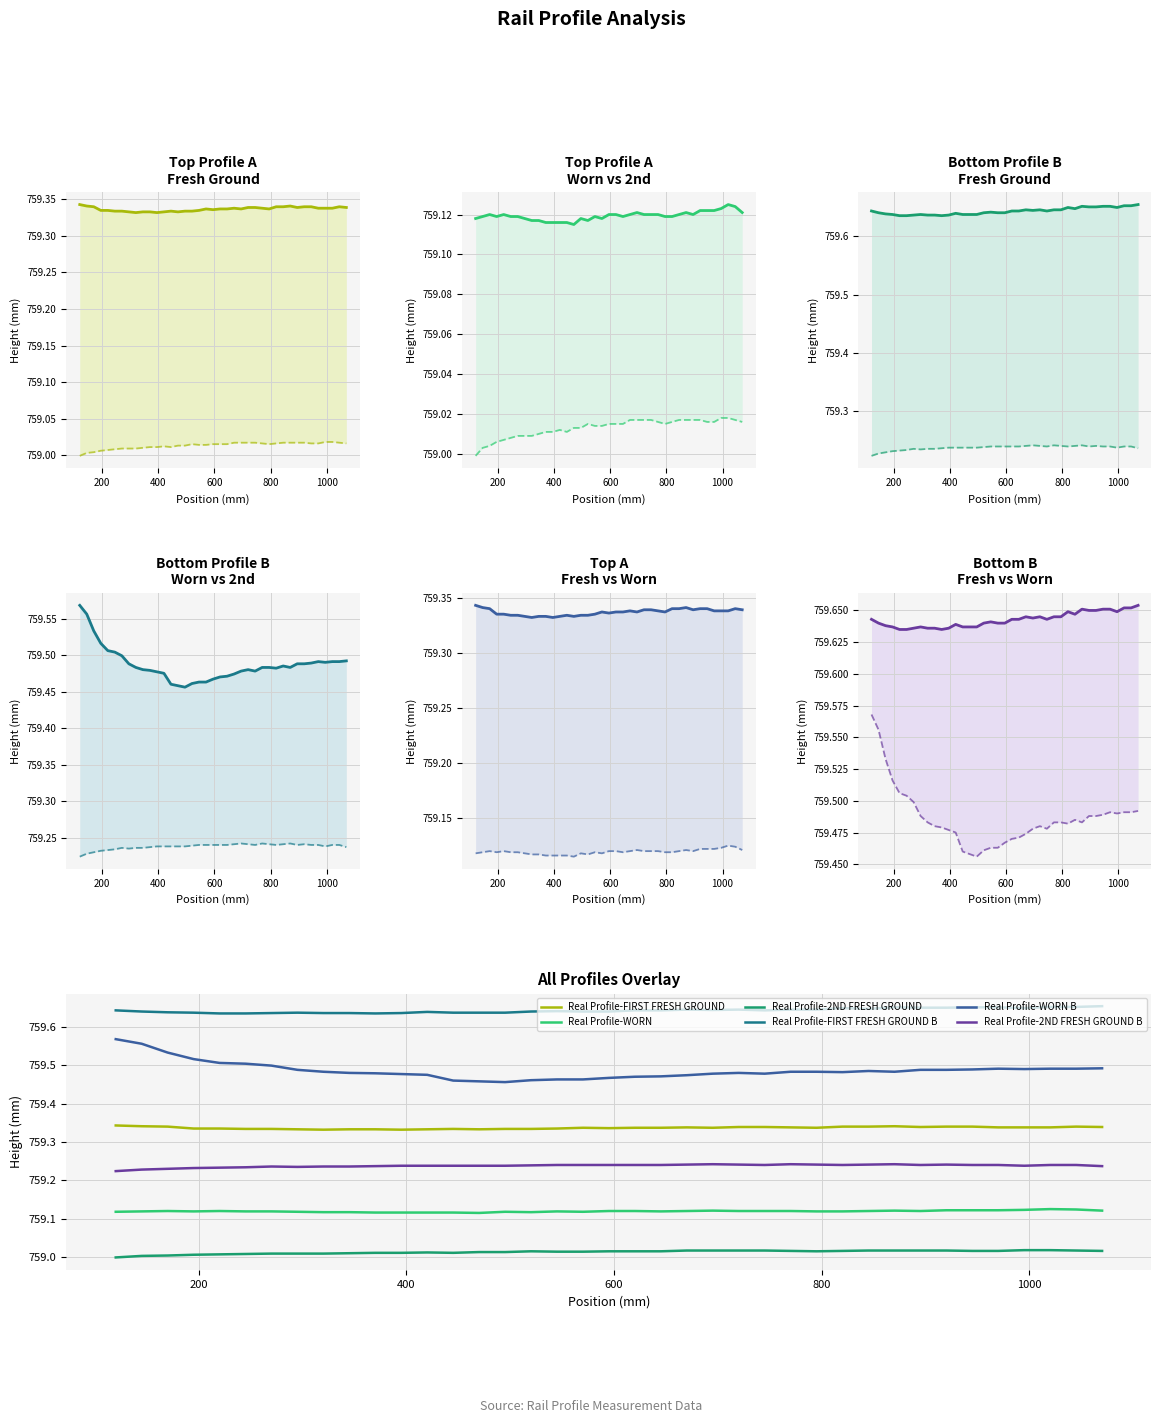

Which series has the largest range (max minus min)?

Real Profile-WORN B